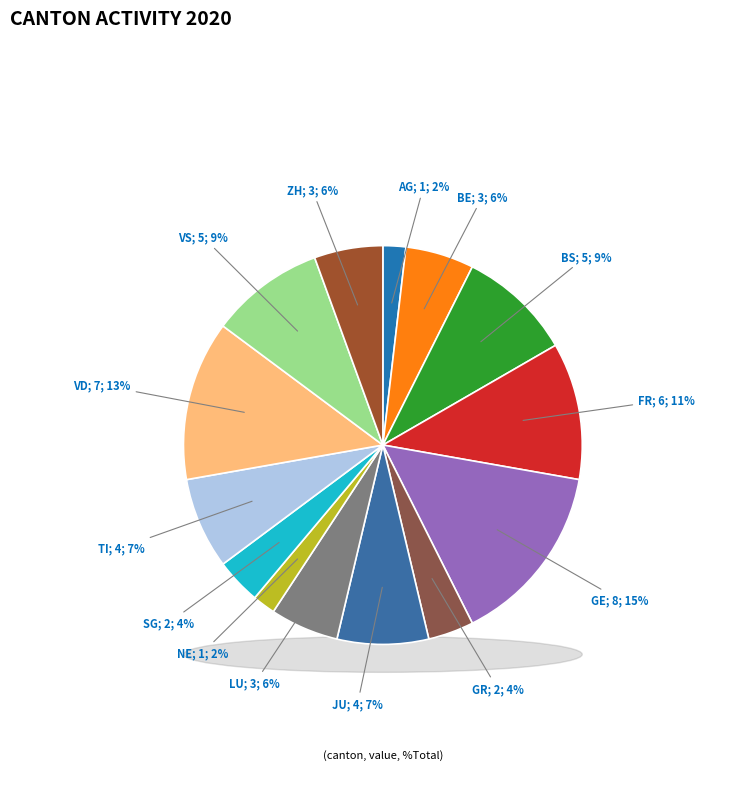

Which category has the smallest portion of the pie?

AG